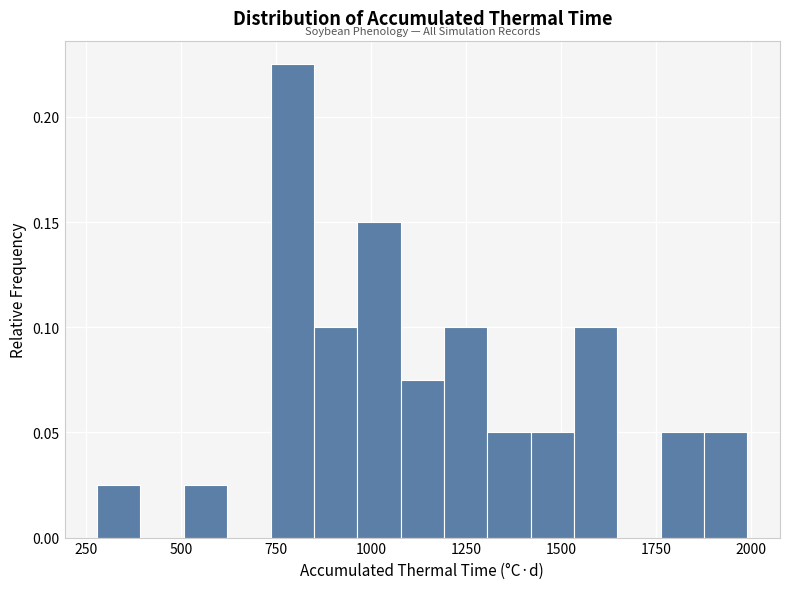

Read against the x-axis, roughly where is the centre of the tallest bar?

800